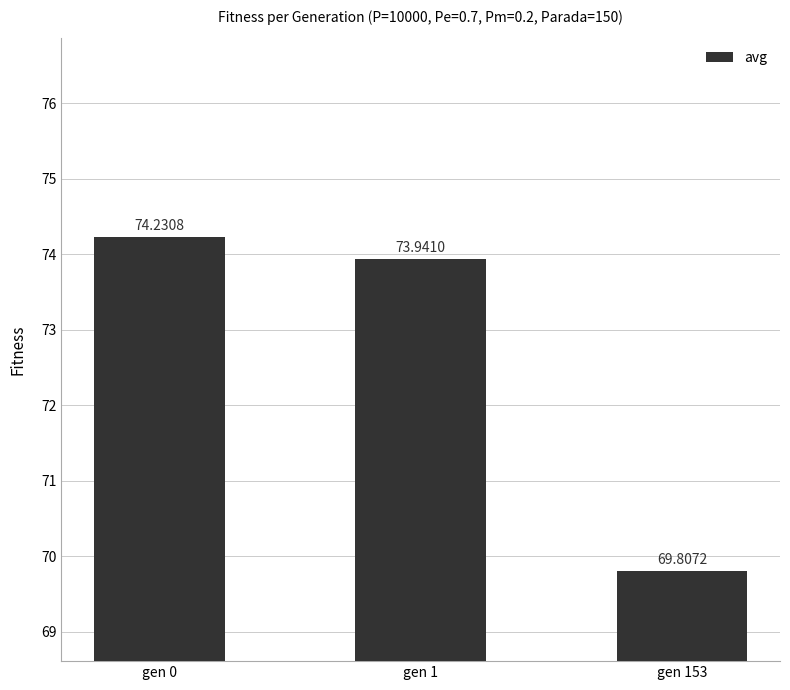

Are the bars grouped side by side (vs. stacked)?

No